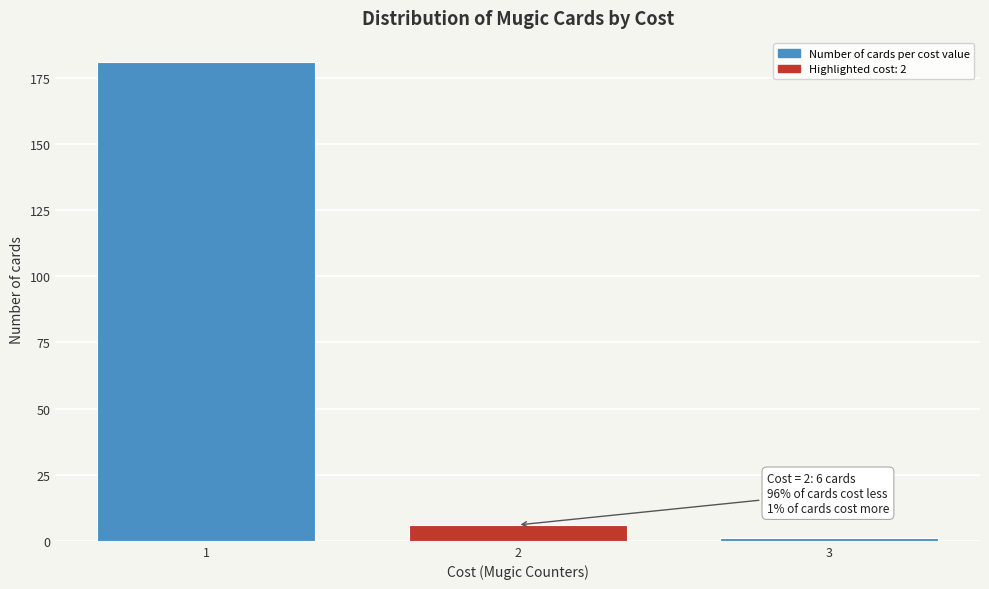

Reading right to left, list all the values displayed in this chart.

1	6	181